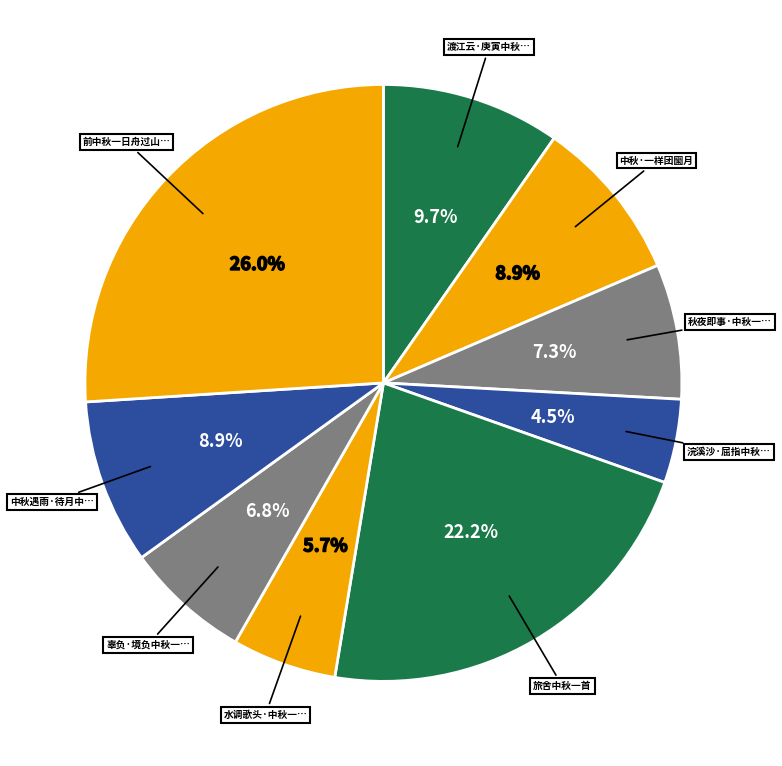

How many segments does this pie chart have?

9